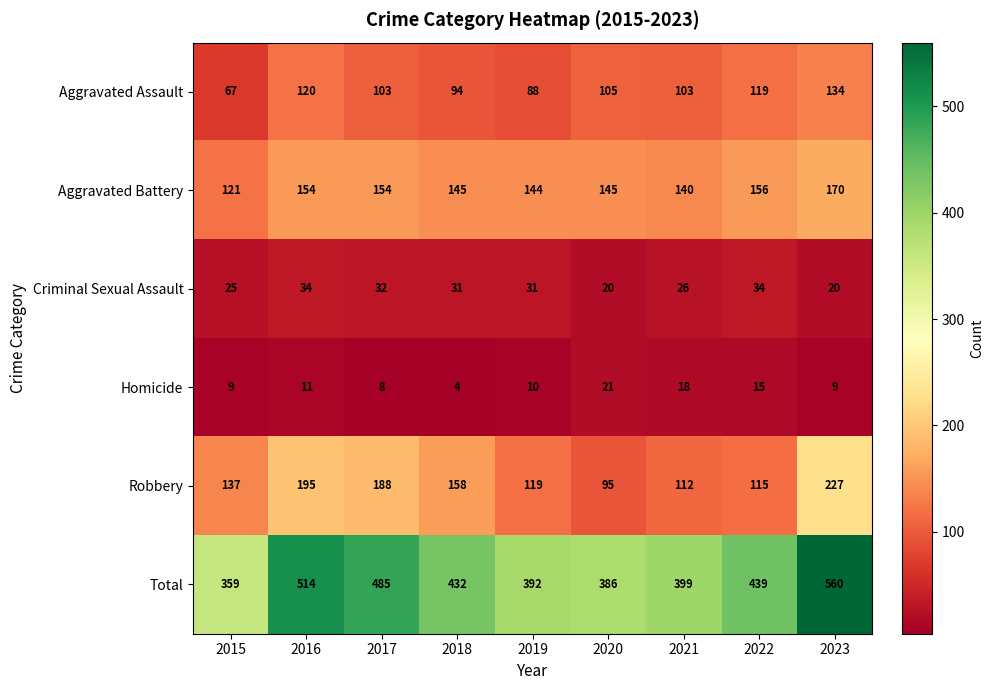

At which label does Aggravated Battery first exceed 145?

2016